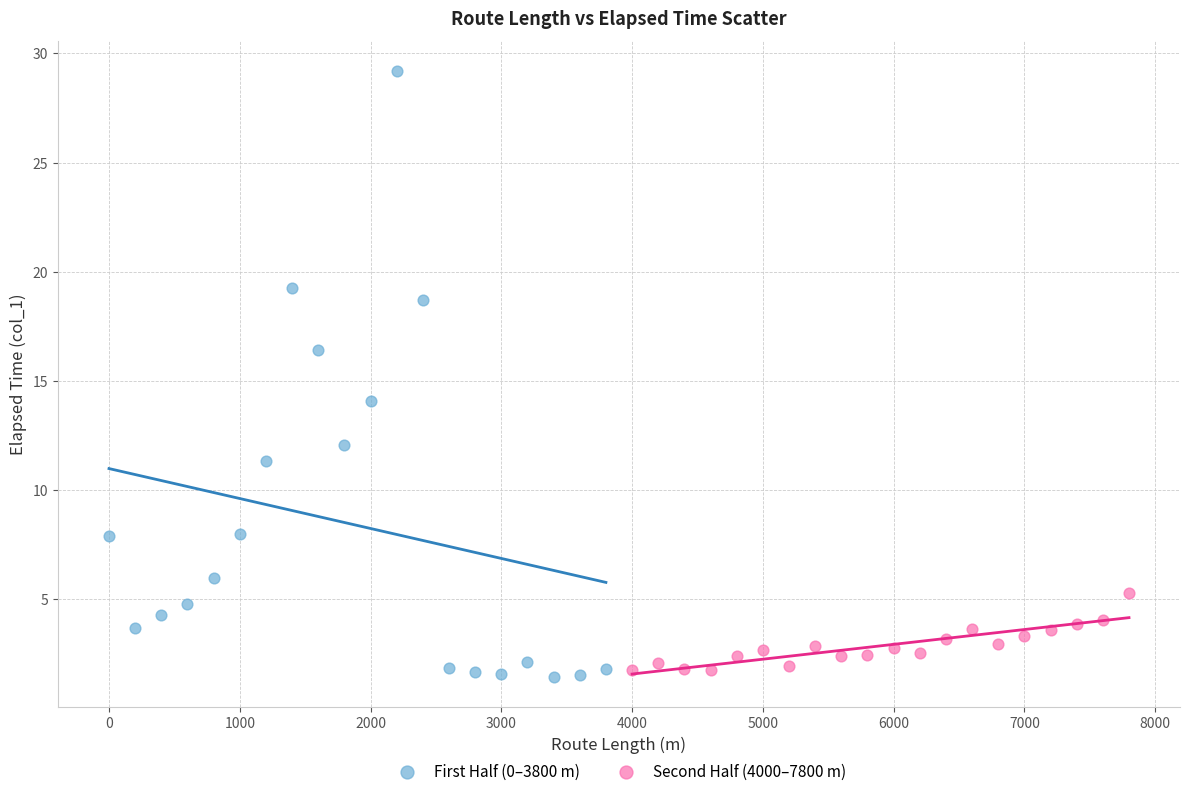

Which series has the widest spread of Y values?

First Half (0–3800 m)